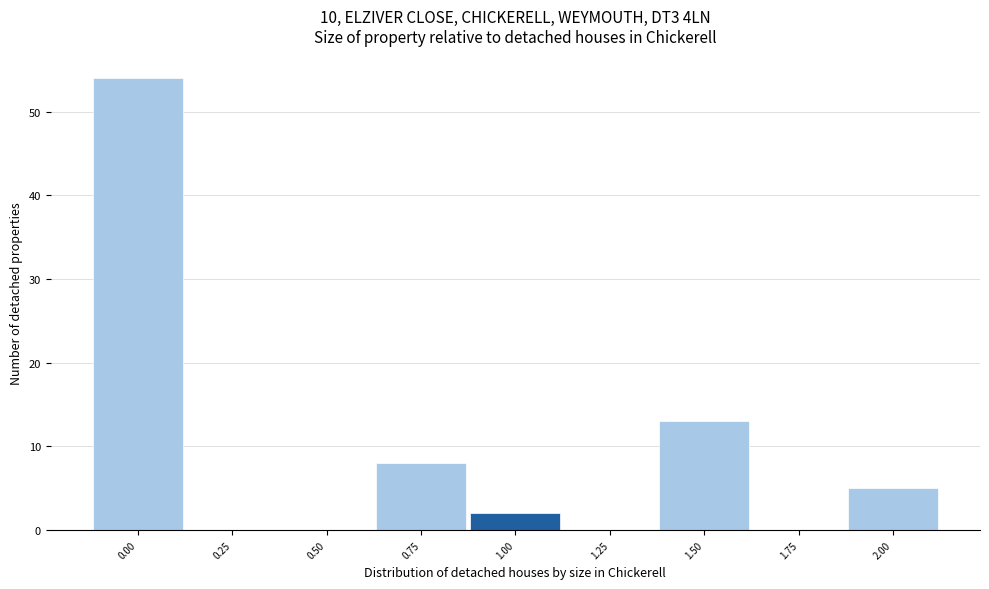

Reading left to right, transcribe all the data shown in this chart.

0.00=54	0.25=0	0.50=0	0.75=8	1.00=2	1.25=0	1.50=13	1.75=0	2.00=5